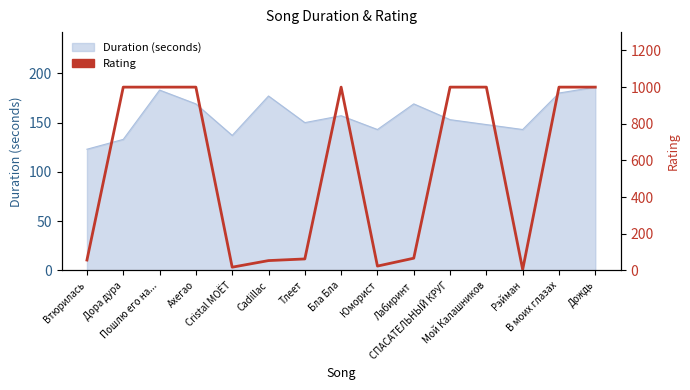

Read the value at Бла Бла.

1000